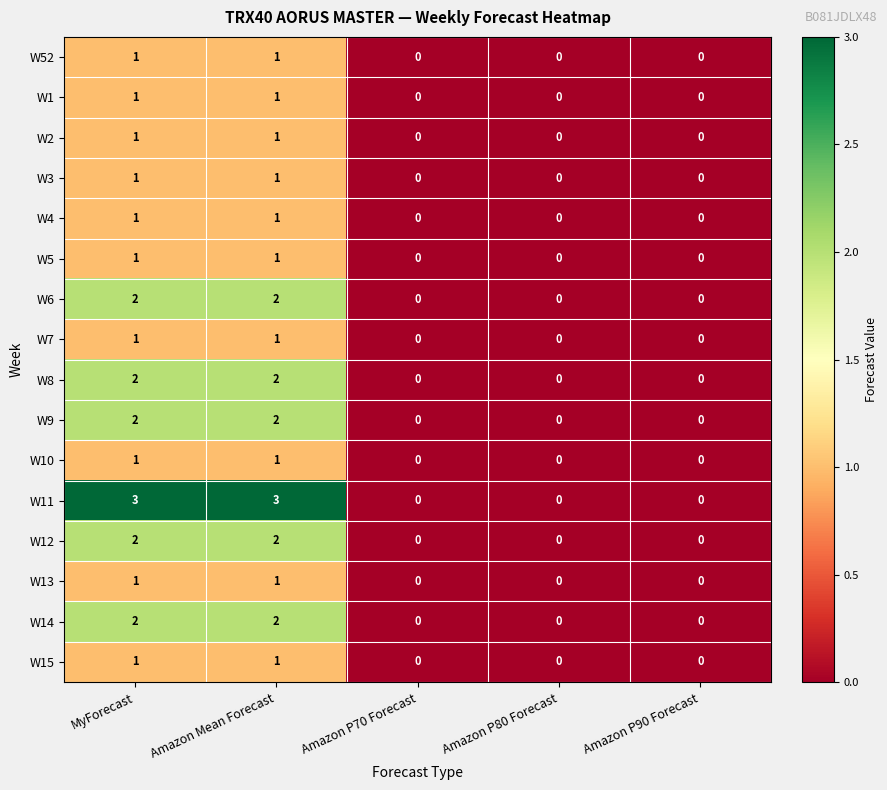

True or false: W1 has a value of -1 at Amazon P90 Forecast.

False